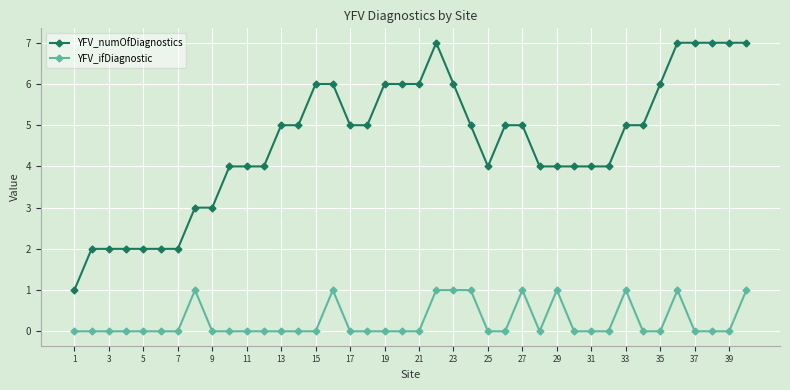

True or false: YFV_numOfDiagnostics and YFV_ifDiagnostic cross at least once.

False